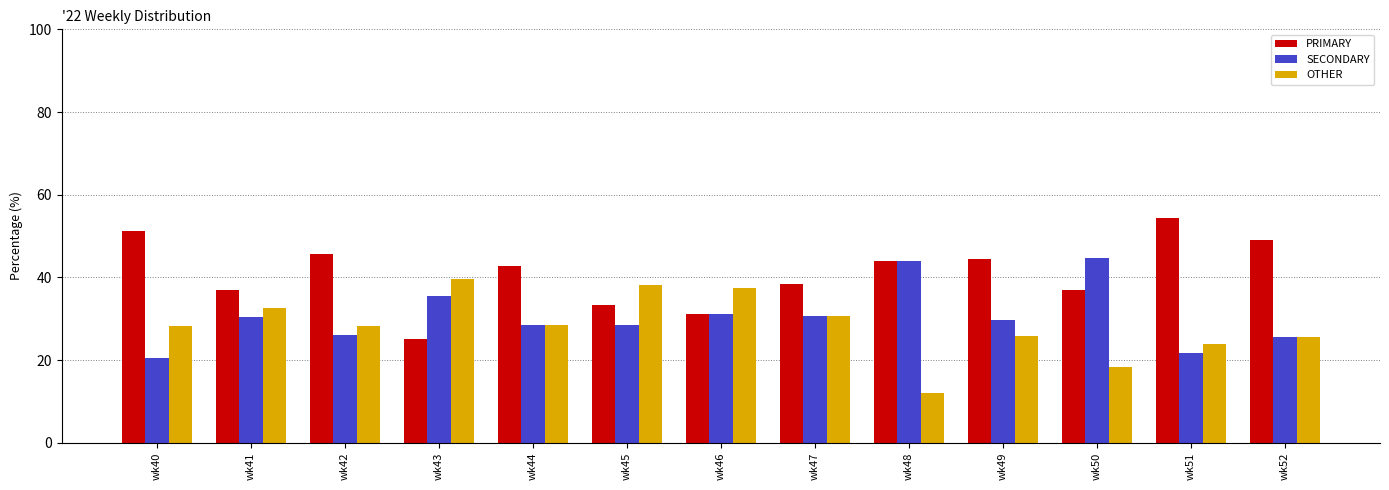

List the series in order of their peak value, highest first.

PRIMARY, SECONDARY, OTHER